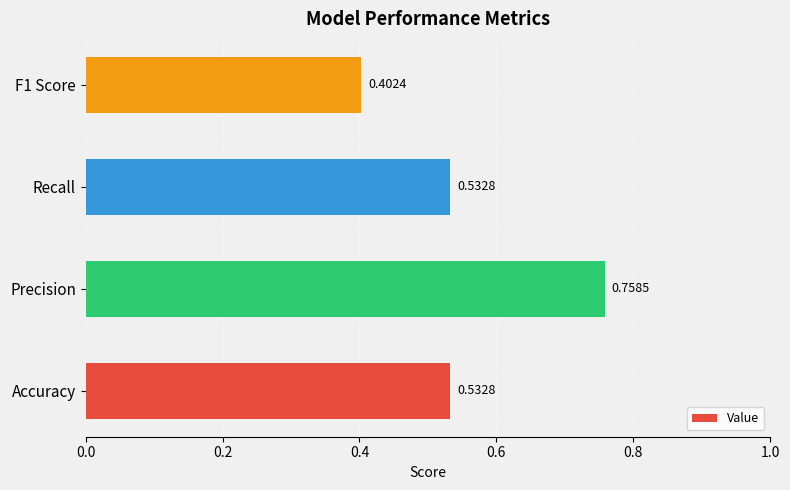

Count the values in the range 0 to 1.

4